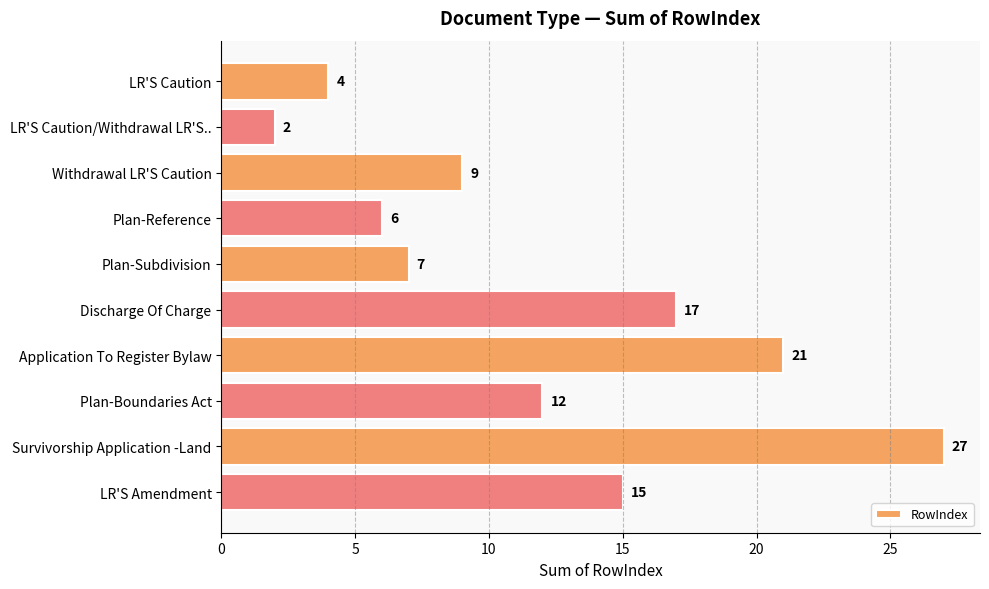

What is the label of the 1st bar from the top?

LR'S Caution